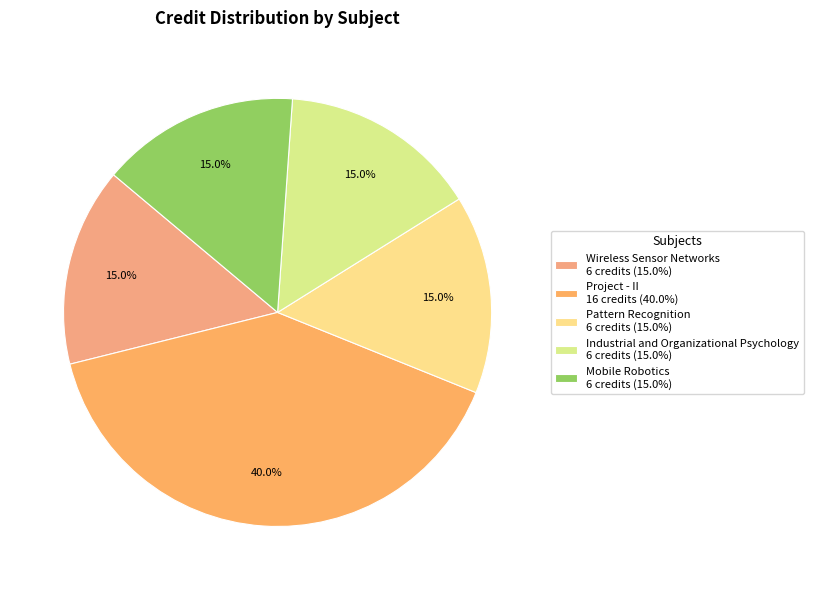

To the nearest percent, what portion does Project - II represent?

40%